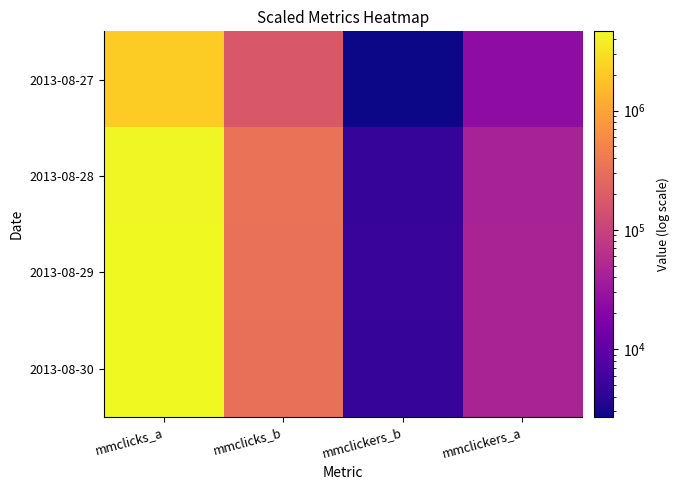

What is the total value across all series at mmclicks_a?

15730454